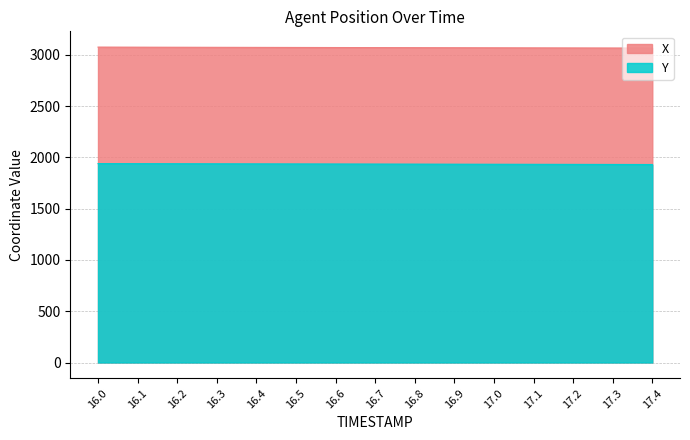

What is the difference between the X values at 16.8 and 17.3?

3.3